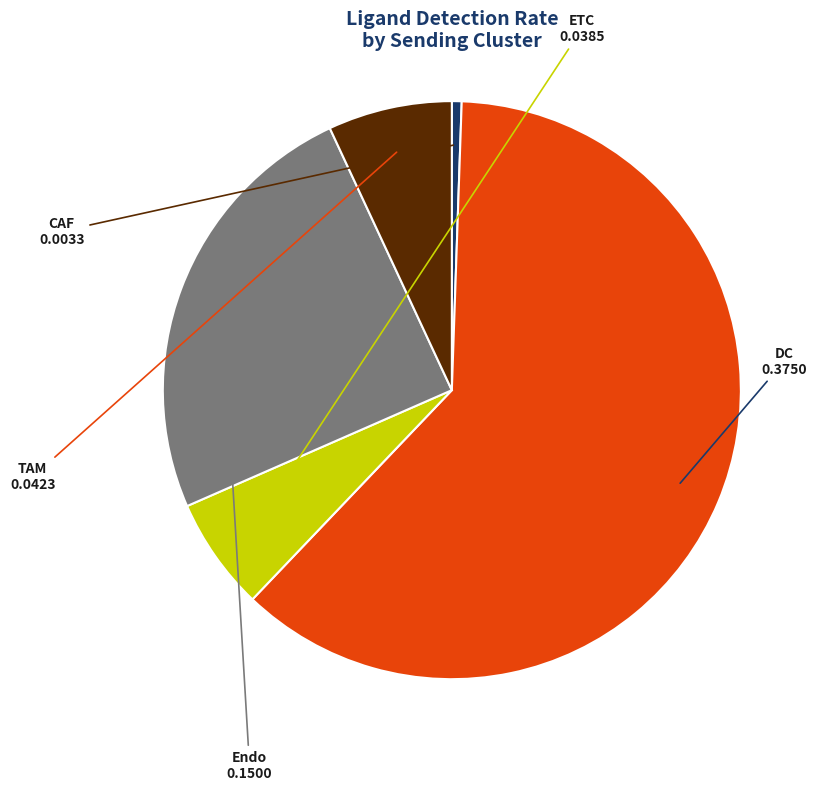

The DC slice represents 62% of the pie. True or false?

True